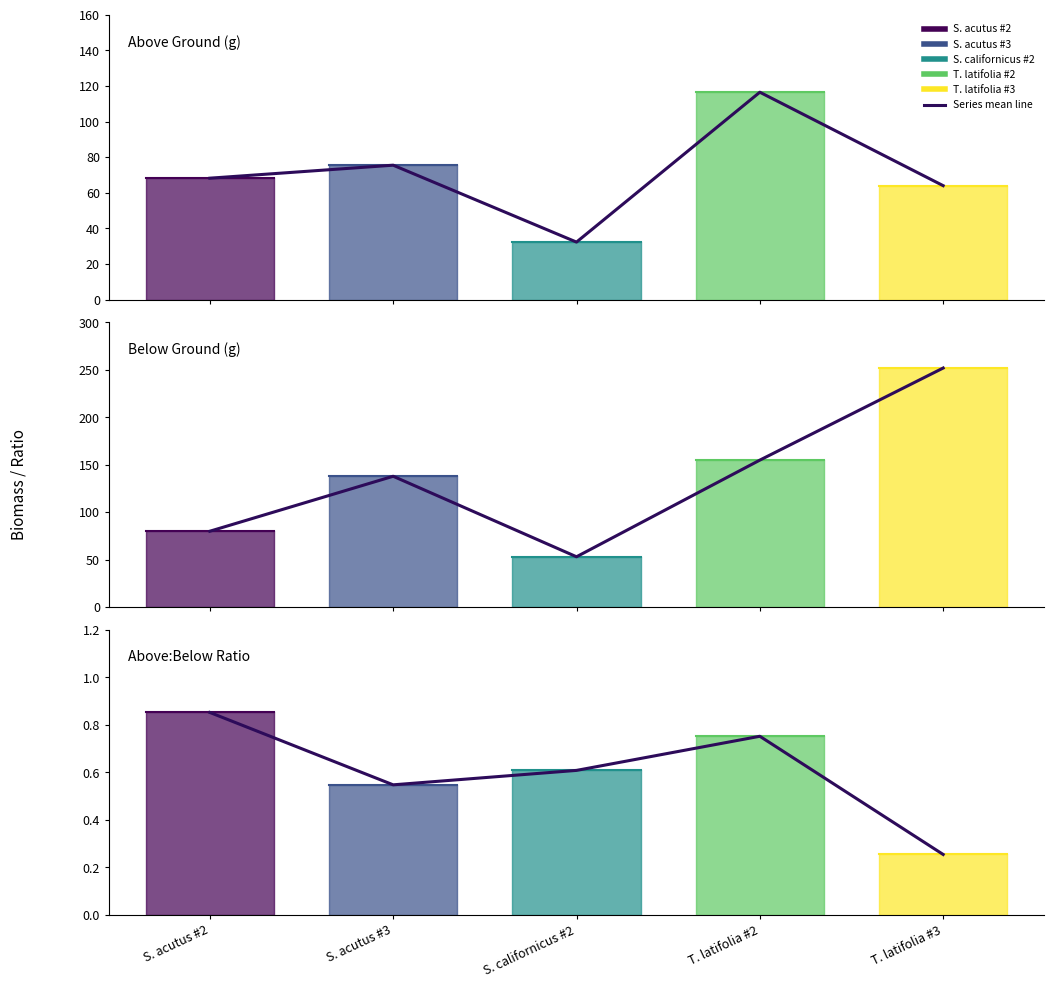

Which series has the largest total across all categories?

Below Ground (g)